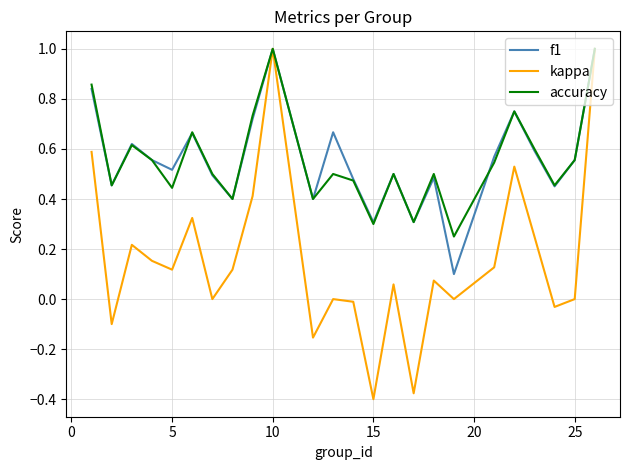

Which series has the widest spread of values?

kappa